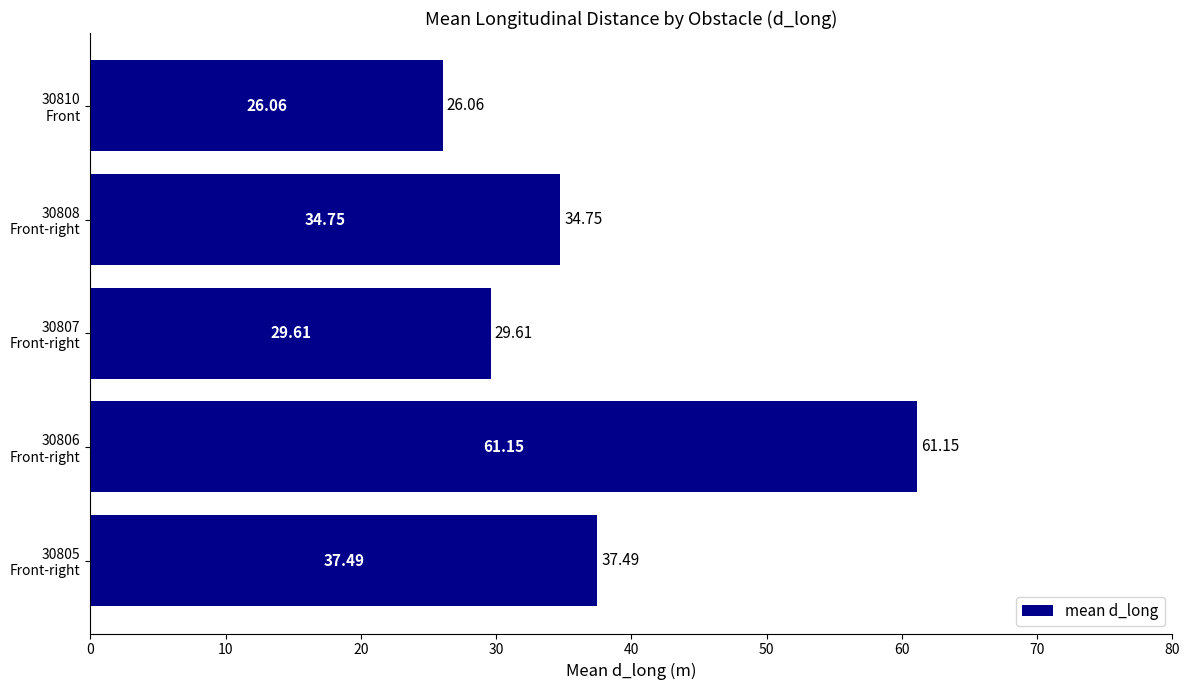

What is the sum of all values?

189.1